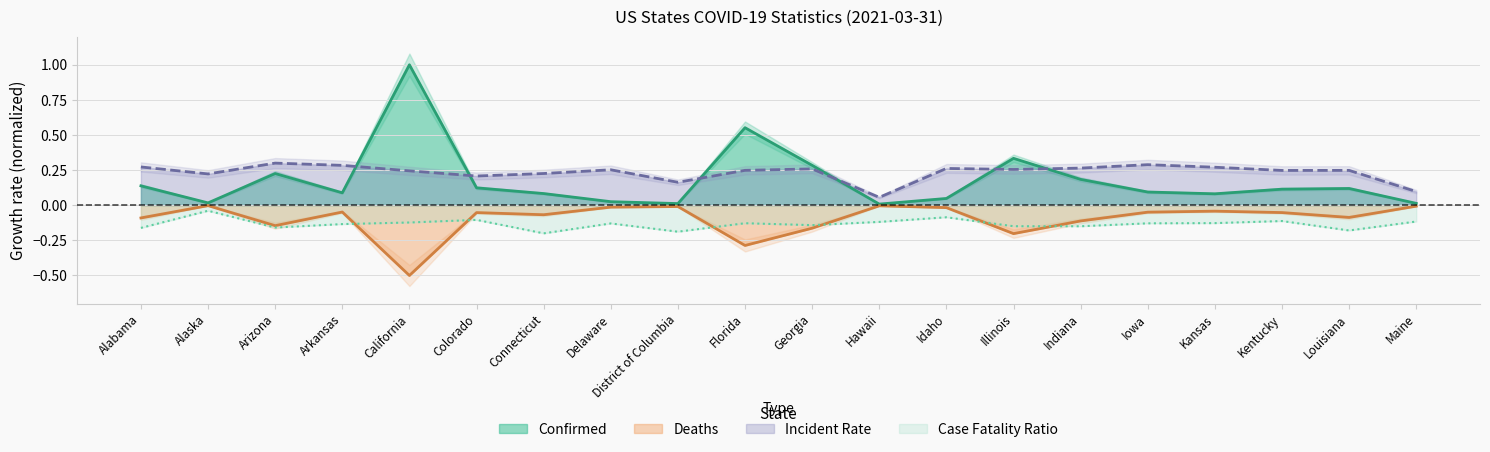

True or false: Confirmed and Deaths cross at least once.

False